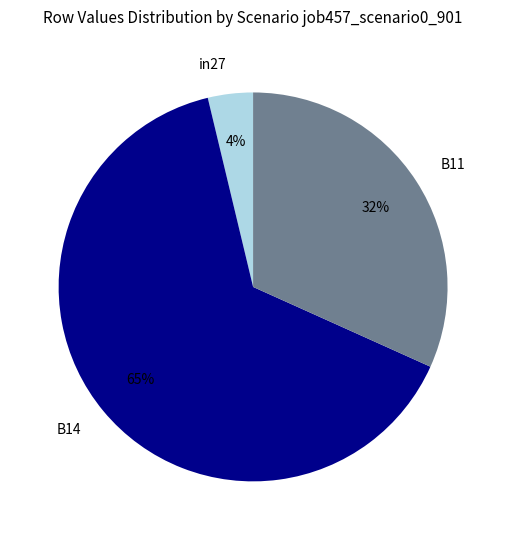

Count the number of slices in the pie.

3